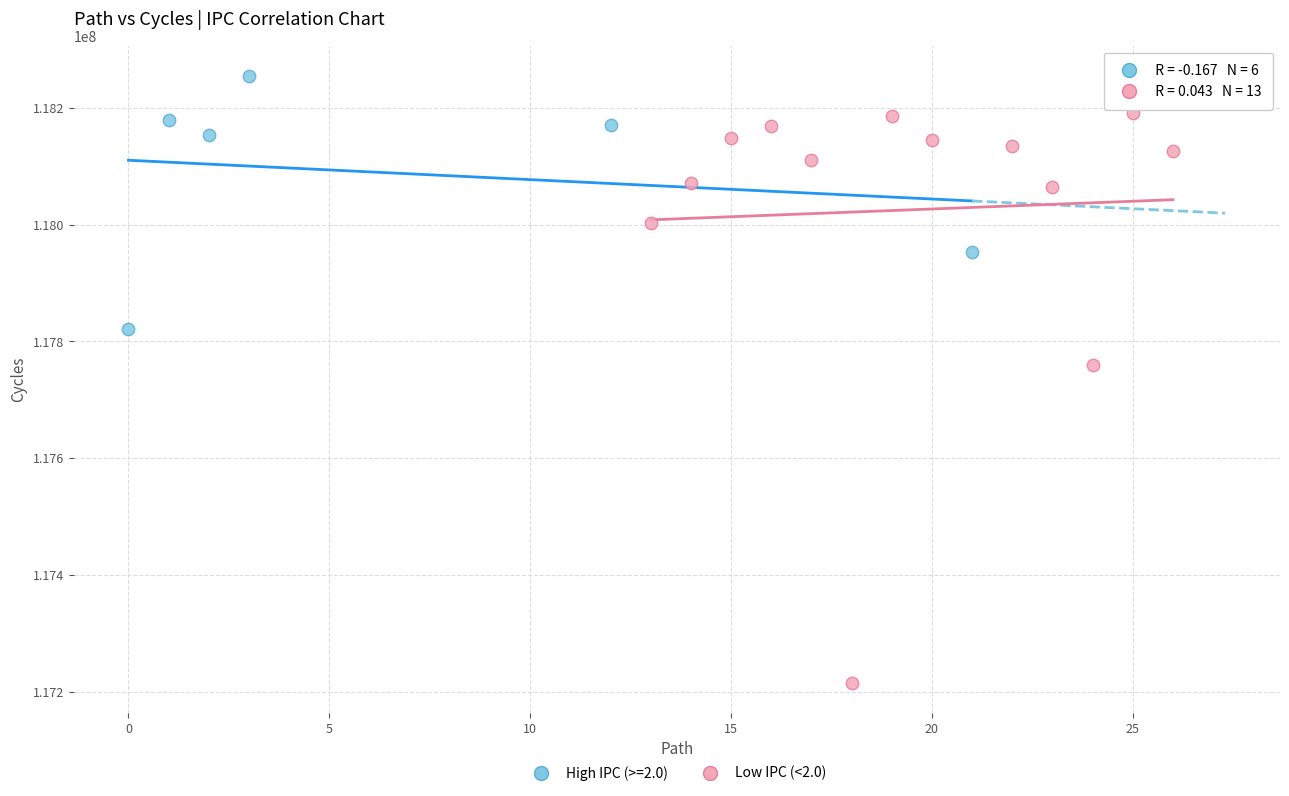

Which series reaches the maximum Y coordinate?

High IPC (>=2.0)